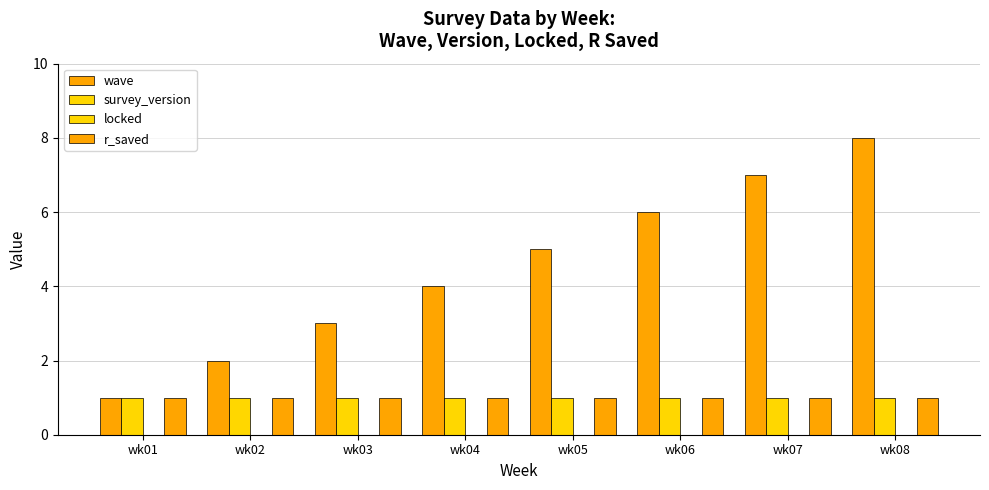

True or false: r_saved has a value of 1 at wk06.

True